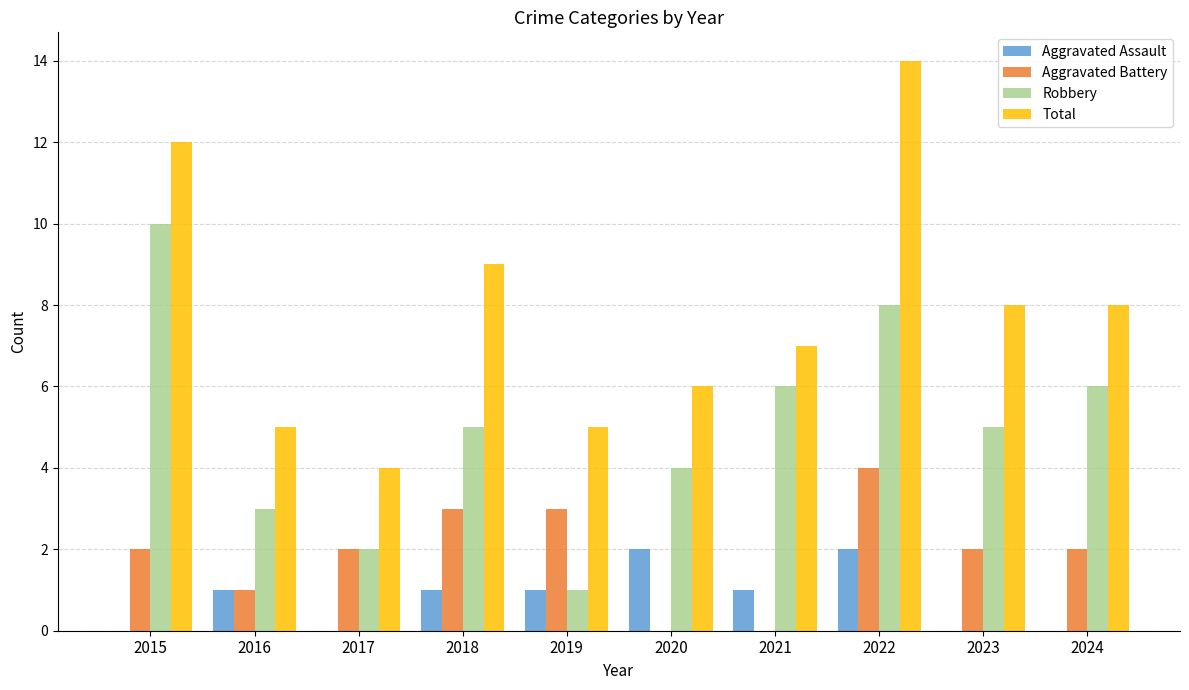

What is the greatest value displayed?

14